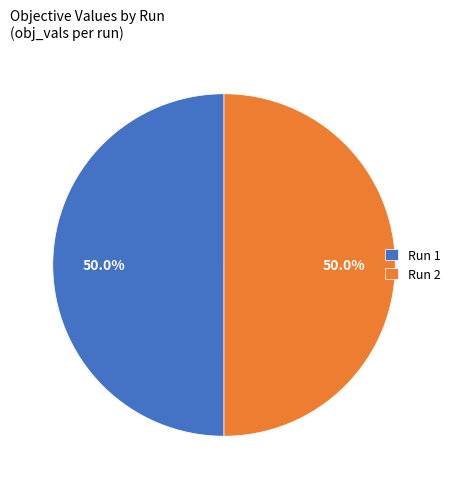

How much of the chart is everything except Run 2?

50.0%